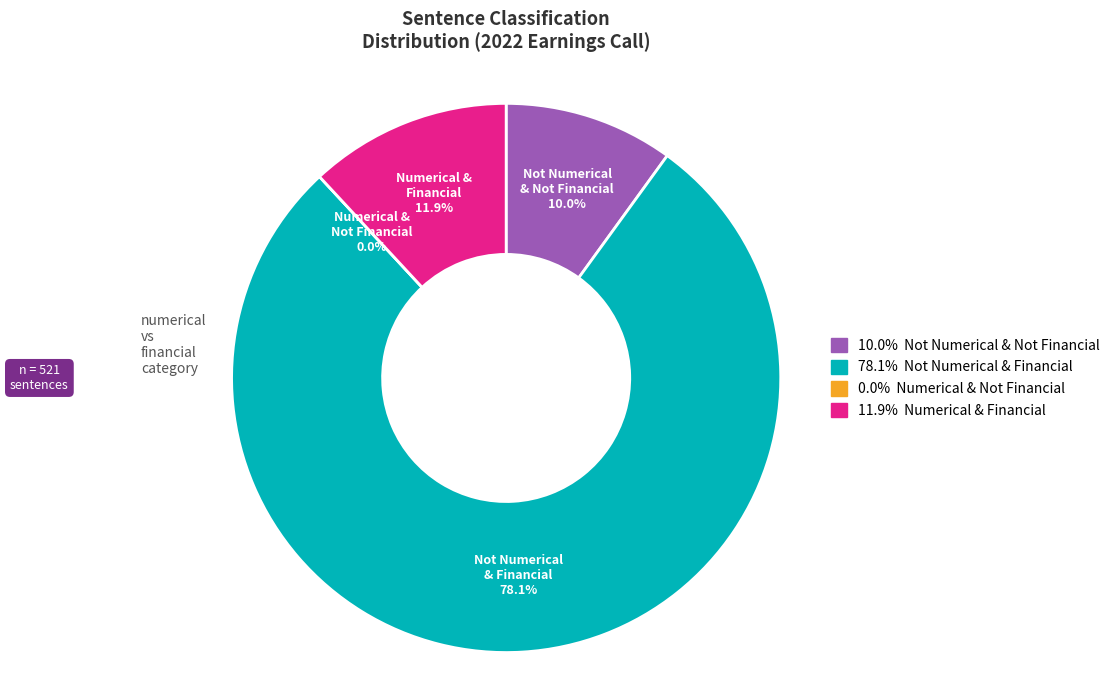

Combined, what portion of the pie is numerical=0, financial=1 and numerical=1, financial=0?

78.1%